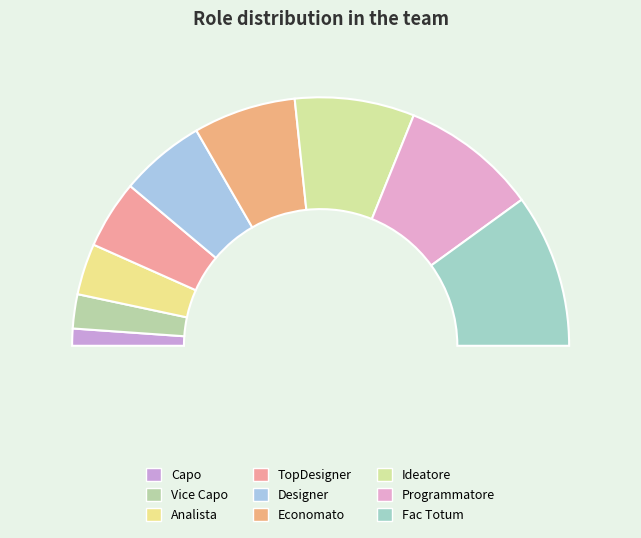

Count the number of slices in the pie.

9